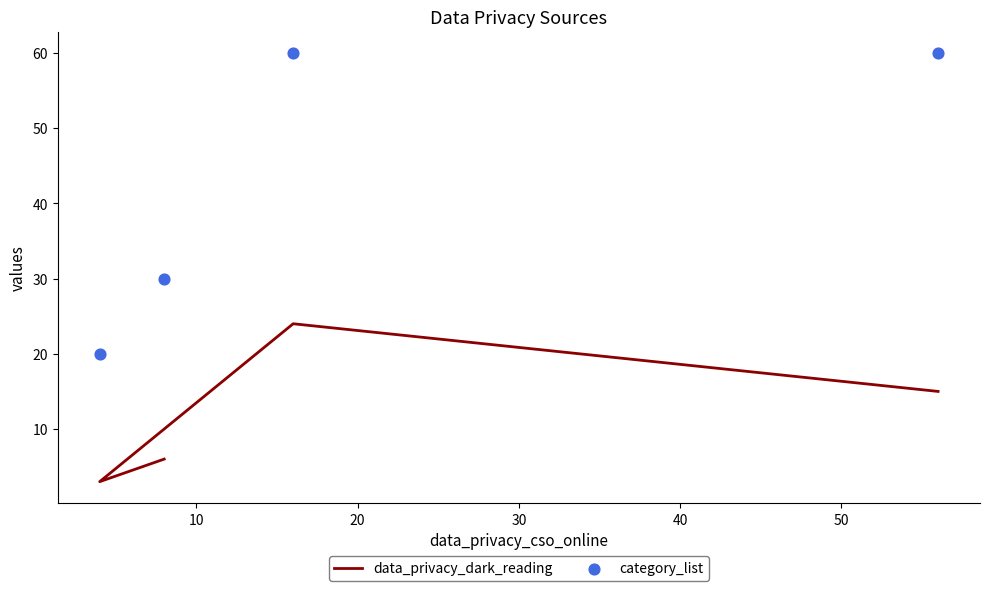

Which series has the largest total across all categories?

category_list